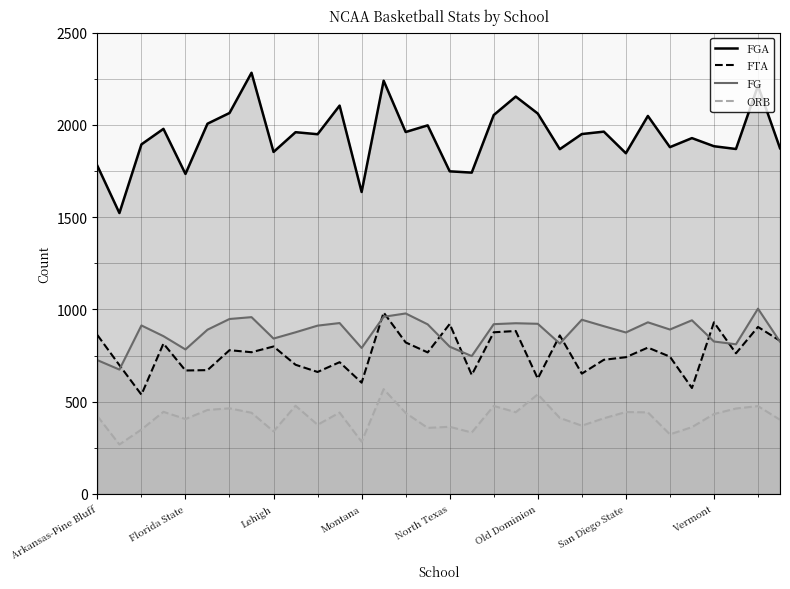

True or false: ORB and FG cross at least once.

False